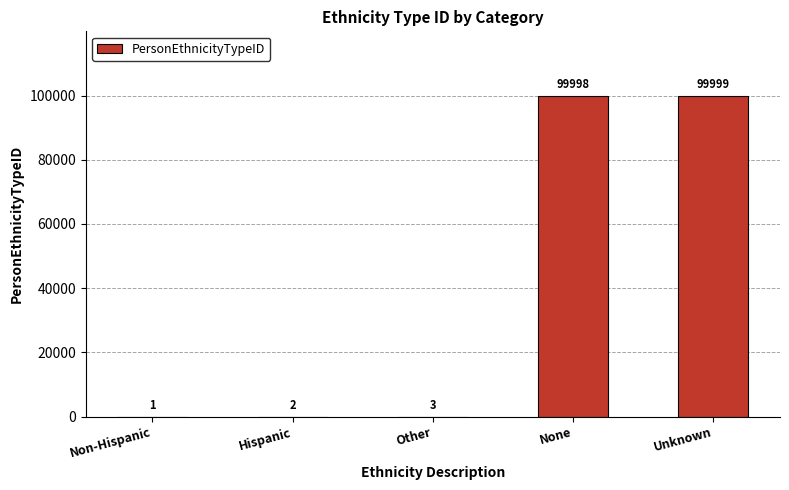

Are the bars horizontal?

No